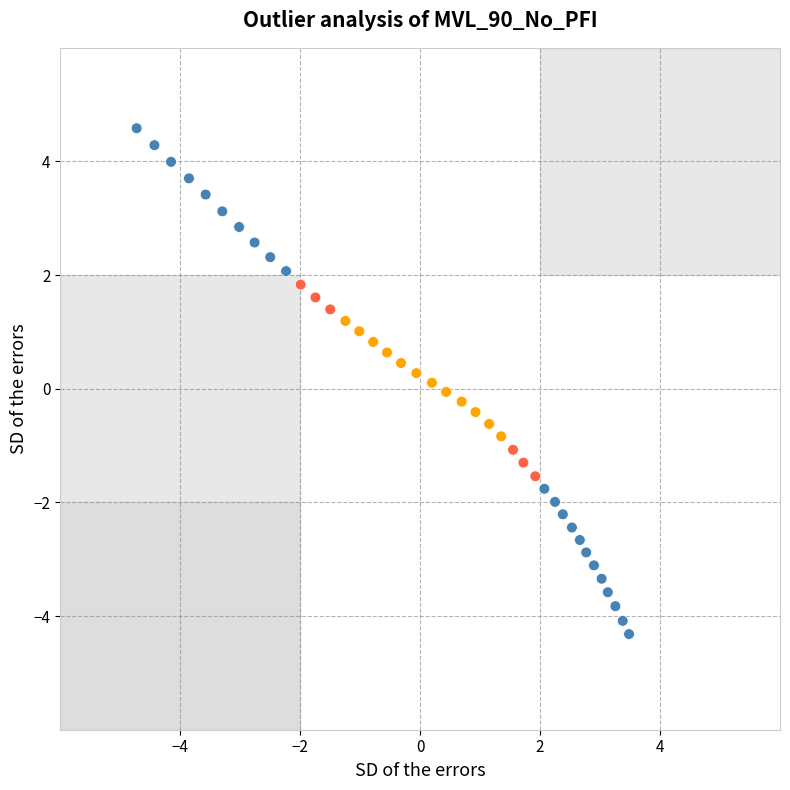

What is the range of X values (max minus min)?

8.2